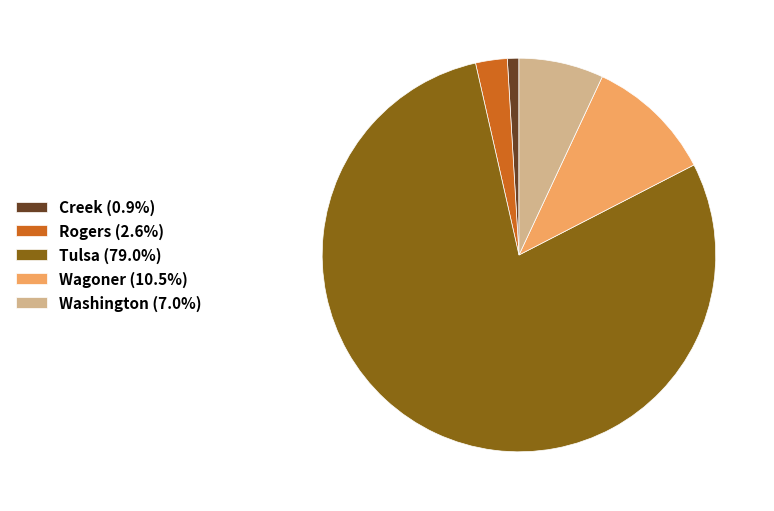

Is the sum of Washington (7.0%) and Rogers (2.6%) greater than half?

No